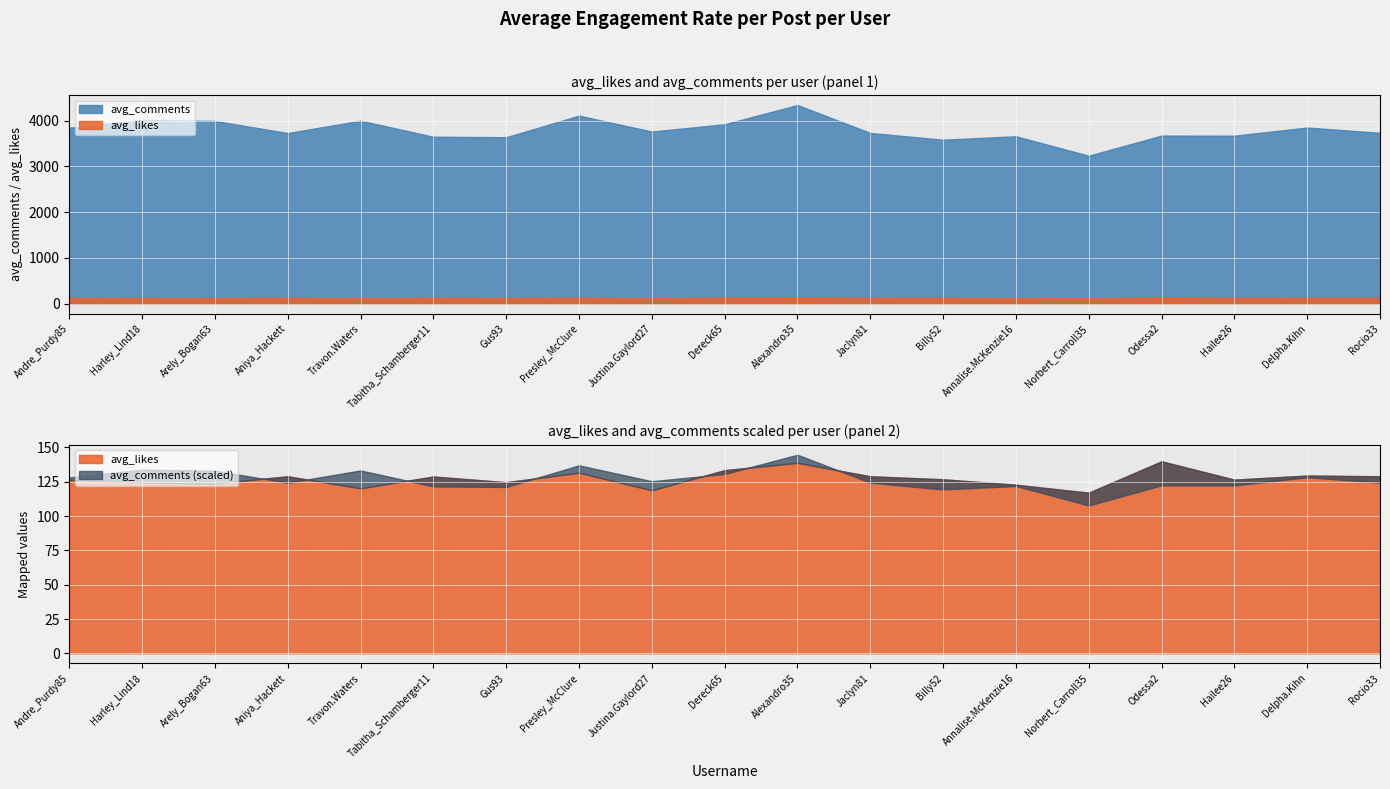

Count the number of data series in this chart.

2